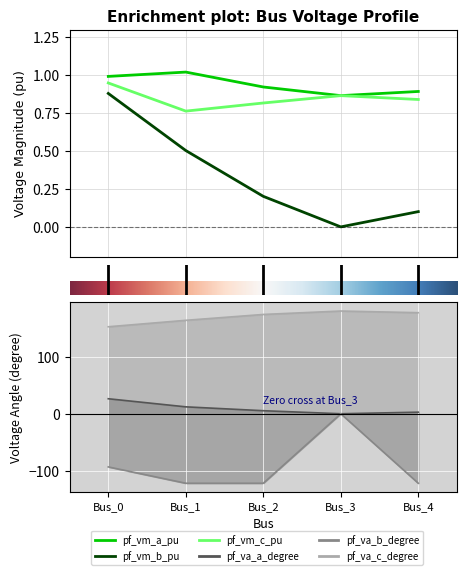

Where is pf_va_b_degree nearest to the value -60?

Bus_0